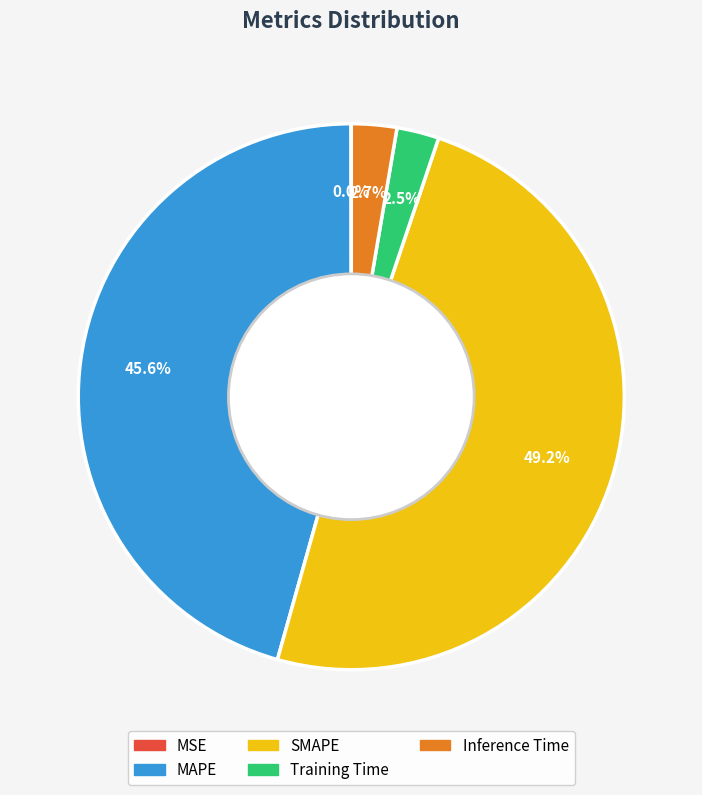

Is there a majority slice in this chart?

No